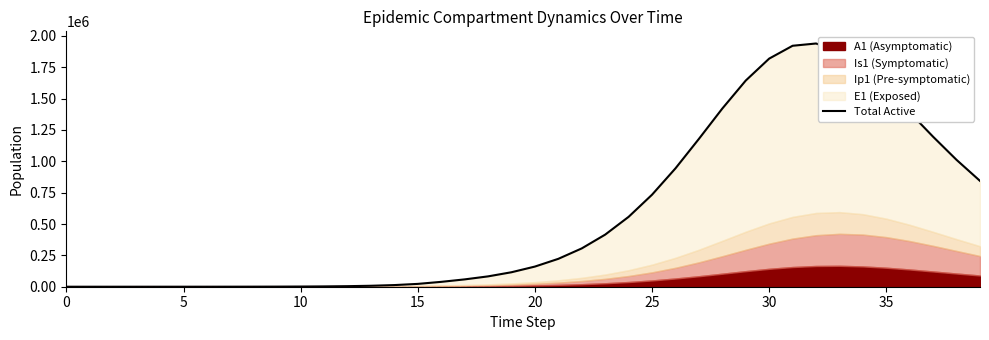

True or false: the data shows 342.7 at 40.

False